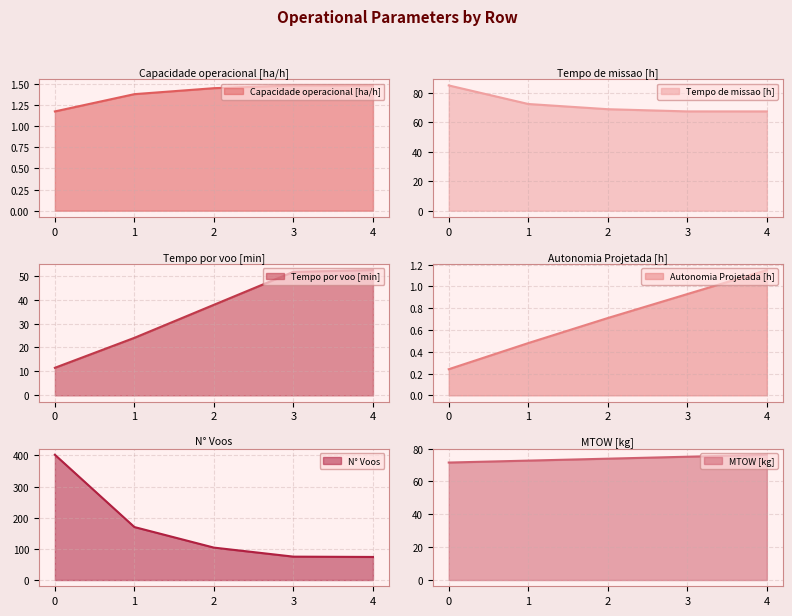

What value does the Capacidade operacional [ha/h] series have at 0?

1.2